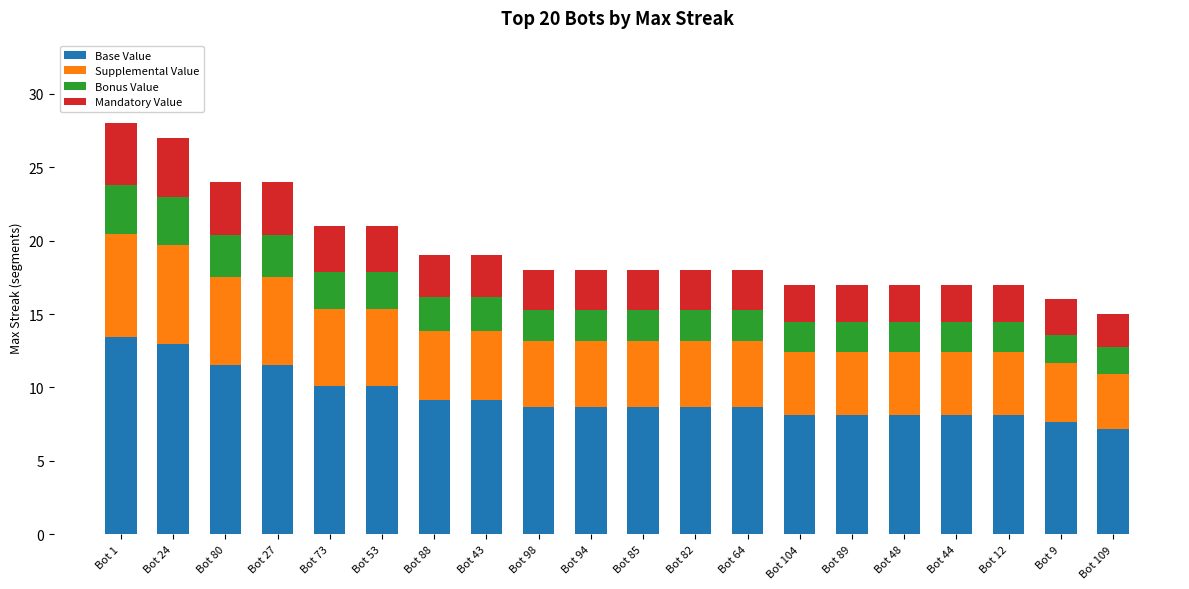

What is the total value across all series at Bot 24?

27.0